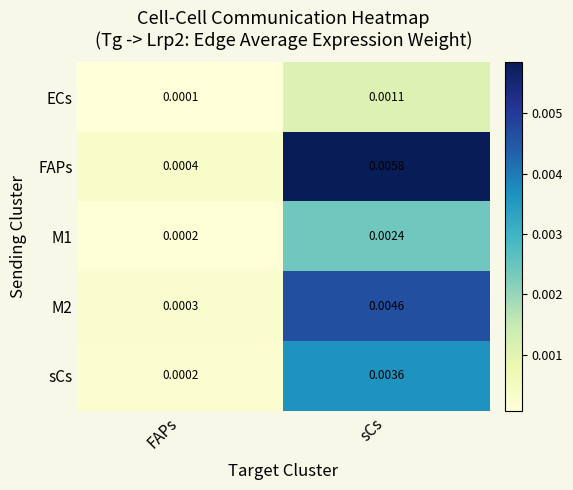

Which series has the largest total across all categories?

FAPs